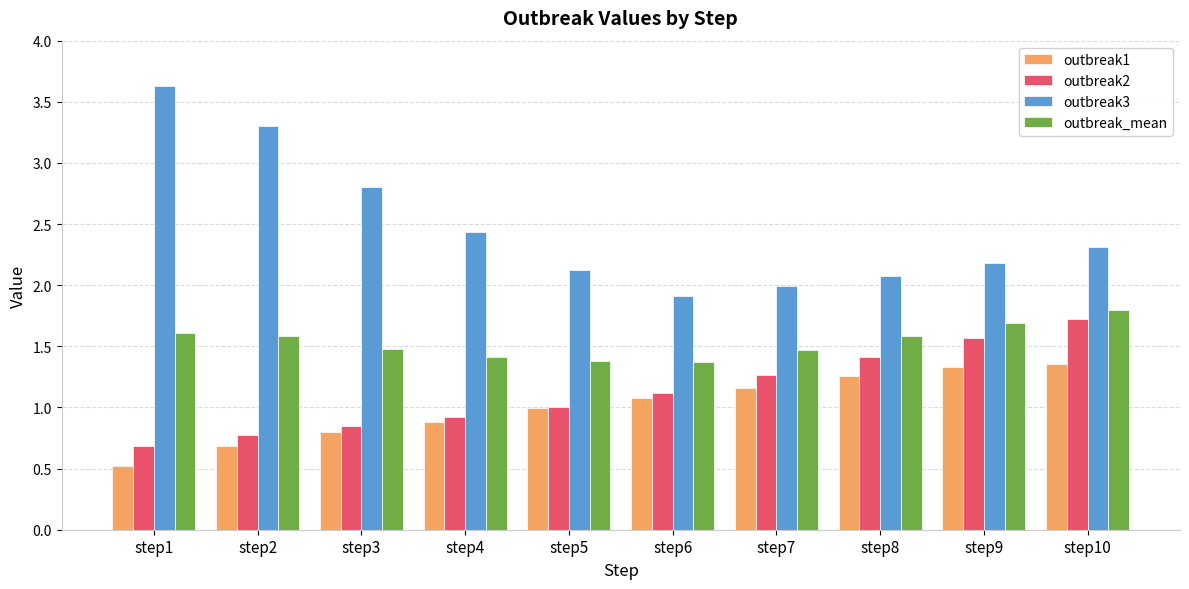

Is it true that outbreak_mean equals 0.9 at step1?

False